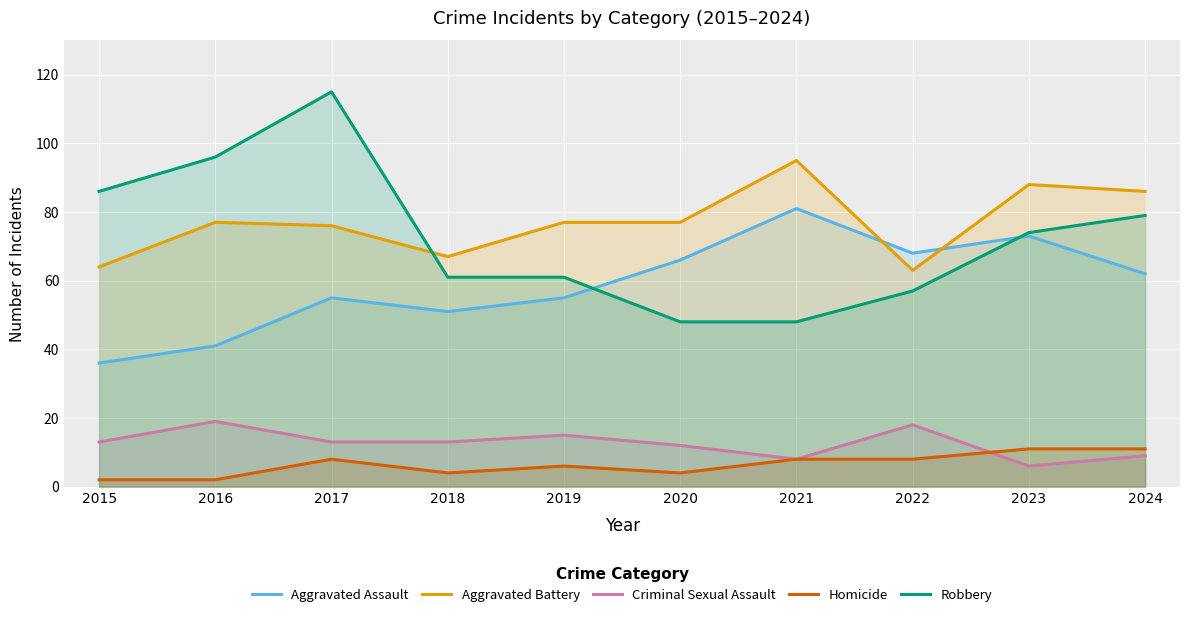

What is the value of the Robbery point at the 6th from the left?

48